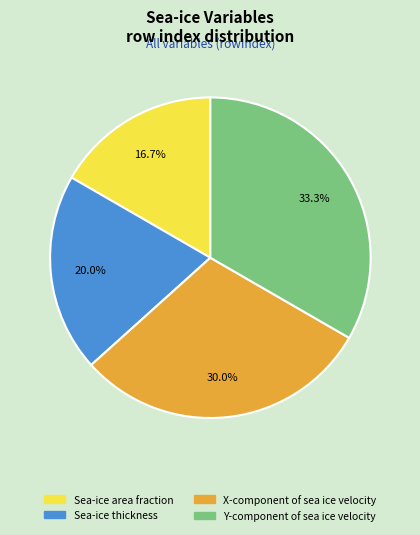

To the nearest percent, what percentage of the pie is Sea-ice area fraction?

17%